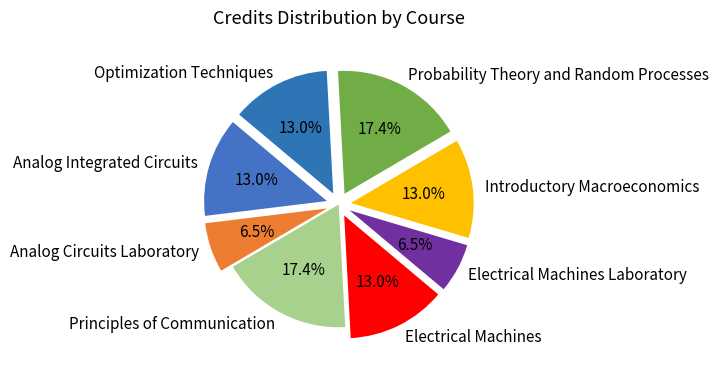

What is the ratio of the value at Electrical Machines Laboratory to the value at Optimization Techniques?

0.5